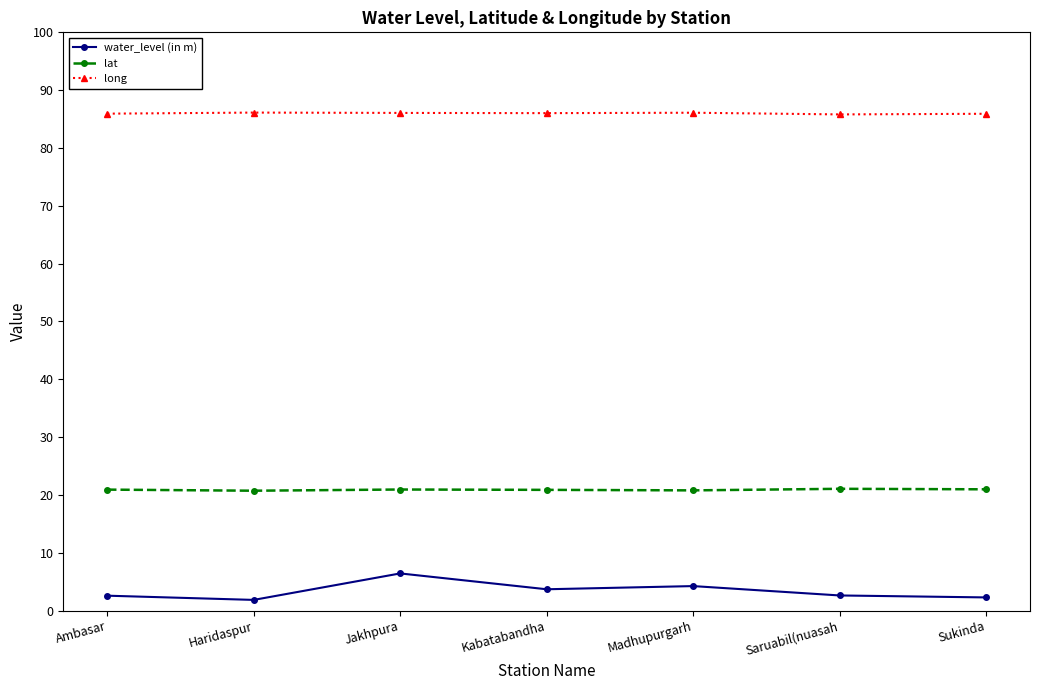

What is the minimum value shown in the chart?

1.8